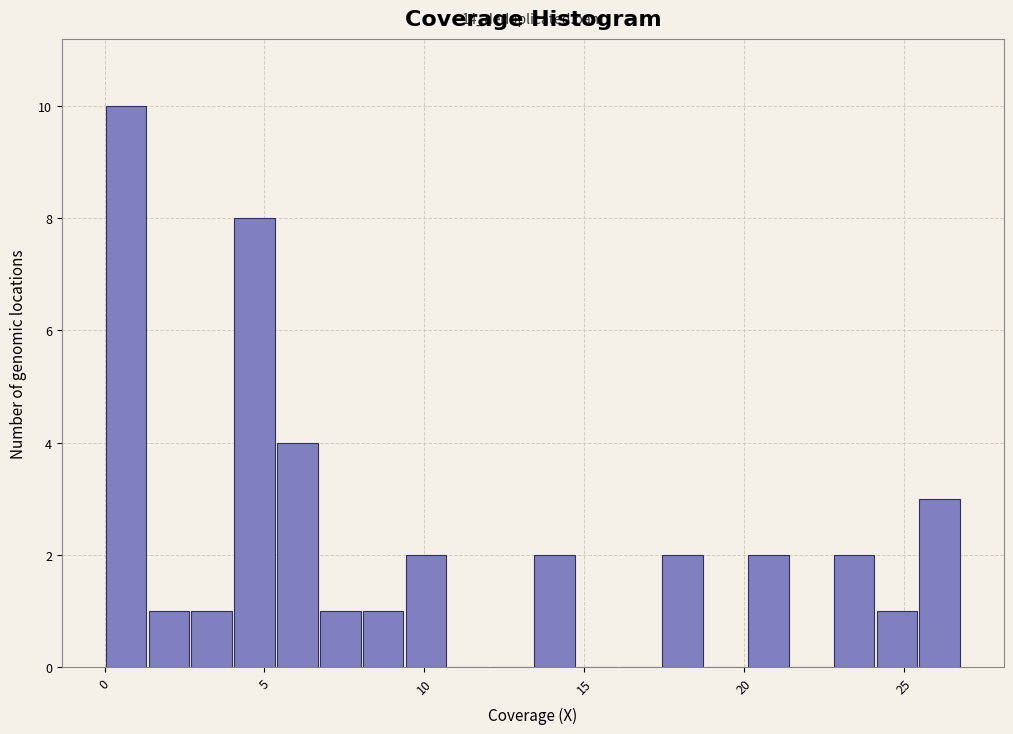

Read against the x-axis, roughly where is the centre of the tallest bar?

0.5